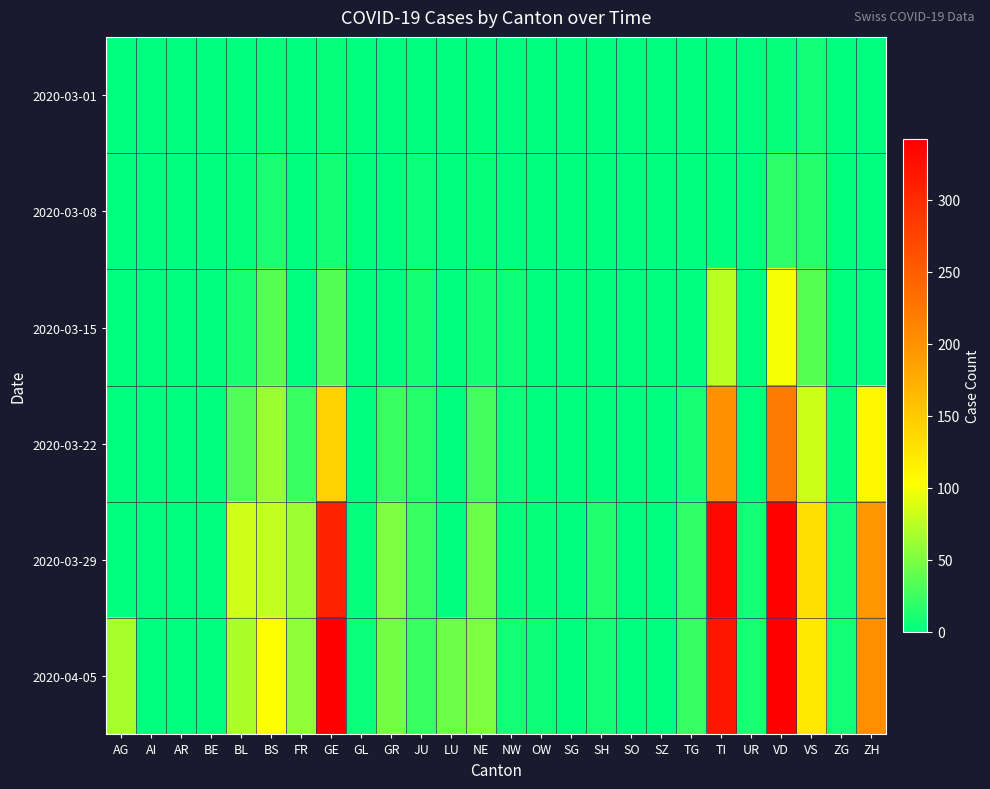

Reading right to left, extract all data points from this chart.

2020-03-01: ZH=0	ZG=0	VS=8	VD=4	UR=0	TI=0	TG=0	SZ=0	SO=0	SH=0	SG=0	OW=0	NW=0	NE=0	LU=0	JU=1	GR=0	GL=0	GE=3	FR=0	BS=4	BL=1	BE=0	AR=0	AI=0	AG=0
2020-03-08: ZH=0	ZG=0	VS=16	VD=19	UR=0	TI=0	TG=0	SZ=0	SO=0	SH=0	SG=0	OW=0	NW=0	NE=3	LU=0	JU=5	GR=0	GL=0	GE=9	FR=0	BS=12	BL=2	BE=0	AR=0	AI=0	AG=0
2020-03-15: ZH=0	ZG=0	VS=36	VD=100	UR=0	TI=76	TG=1	SZ=0	SO=0	SH=0	SG=0	OW=0	NW=6	NE=9	LU=0	JU=9	GR=0	GL=0	GE=34	FR=0	BS=35	BL=10	BE=0	AR=0	AI=0	AG=0
2020-03-22: ZH=110	ZG=3	VS=82	VD=223	UR=0	TI=200	TG=10	SZ=0	SO=0	SH=0	SG=0	OW=0	NW=5	NE=28	LU=0	JU=16	GR=24	GL=0	GE=143	FR=24	BS=62	BL=33	BE=0	AR=0	AI=0	AG=0
2020-03-29: ZH=194	ZG=7	VS=132	VD=340	UR=7	TI=333	TG=21	SZ=0	SO=0	SH=14	SG=0	OW=3	NW=4	NE=44	LU=0	JU=23	GR=52	GL=2	GE=306	FR=63	BS=78	BL=84	BE=0	AR=0	AI=0	AG=0
2020-04-05: ZH=203	ZG=8	VS=122	VD=342	UR=10	TI=320	TG=22	SZ=0	SO=0	SH=7	SG=0	OW=6	NW=7	NE=52	LU=45	JU=24	GR=48	GL=5	GE=342	FR=58	BS=102	BL=69	BE=0	AR=0	AI=0	AG=67